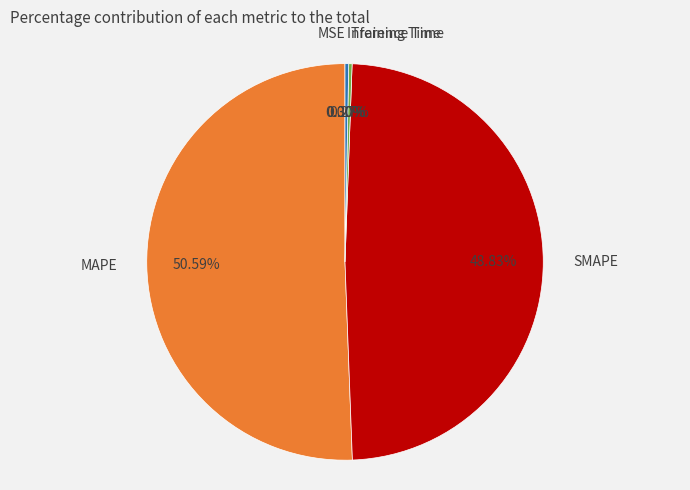

Does any single category account for the majority?

Yes